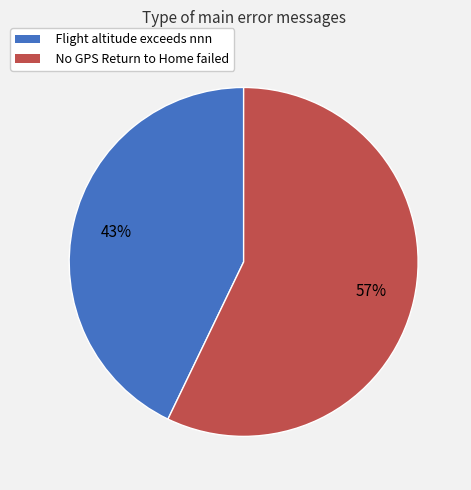

Which slice represents more than half of the pie?

No GPS Return to Home failed